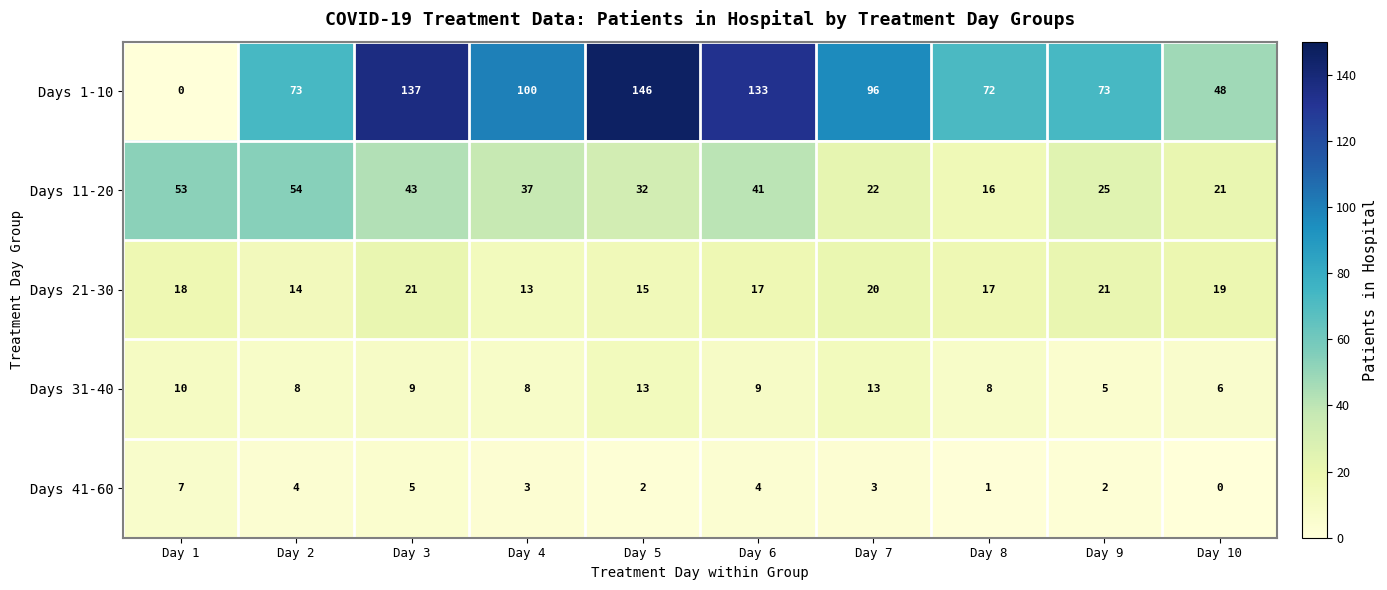

What is the maximum value for Days 41-60?

7